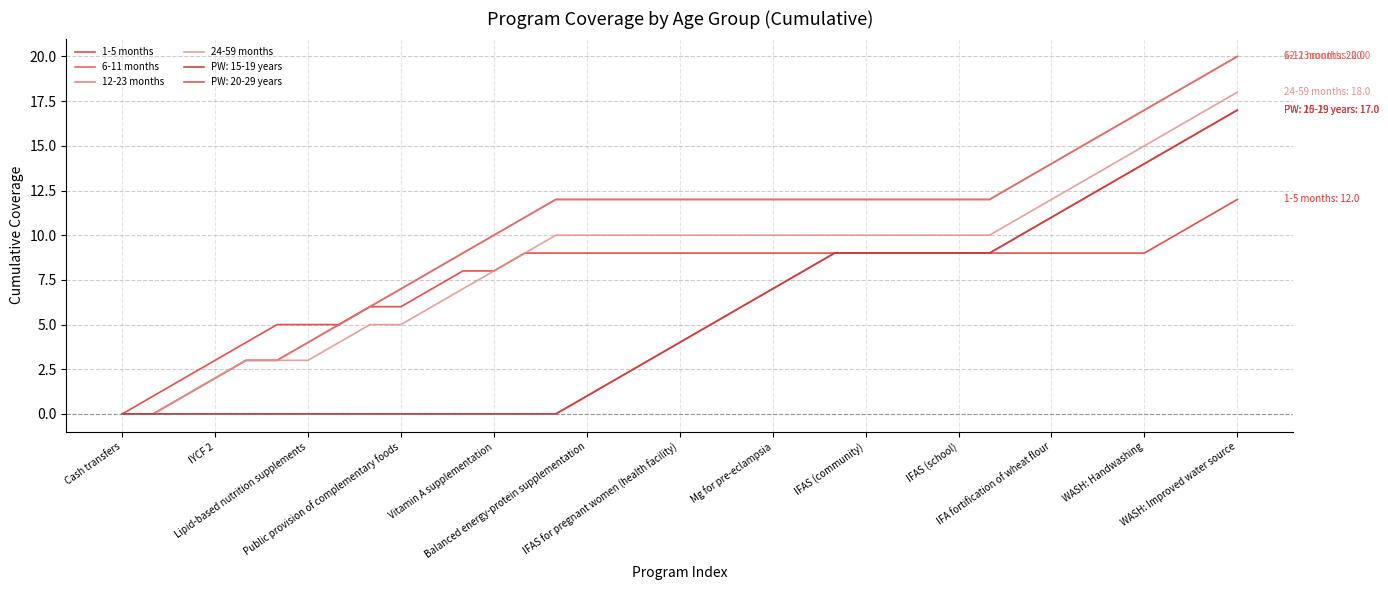

True or false: 6-11 months and 24-59 months cross at least once.

False